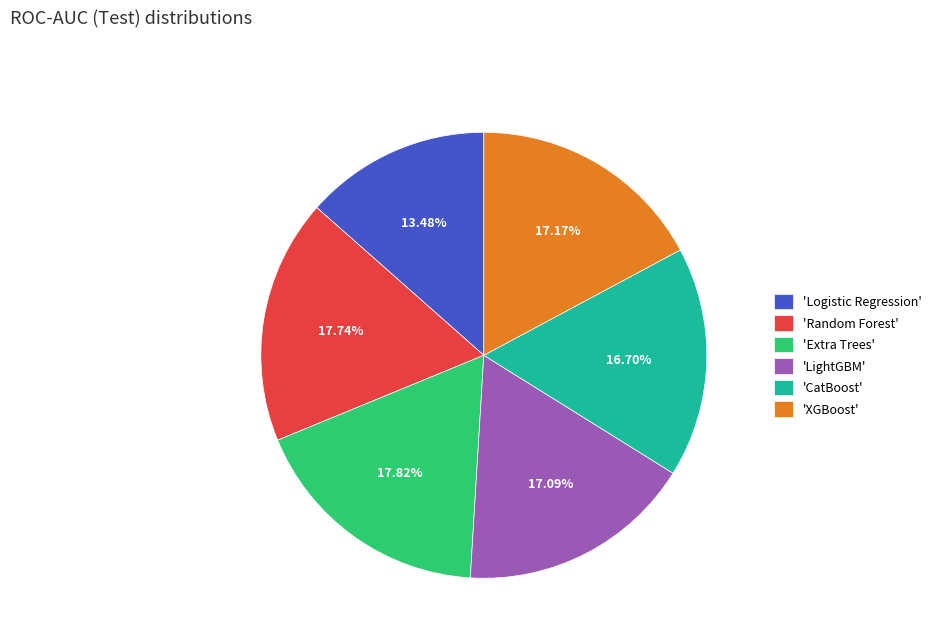

What is the smallest slice in the pie chart?

'Logistic Regression'